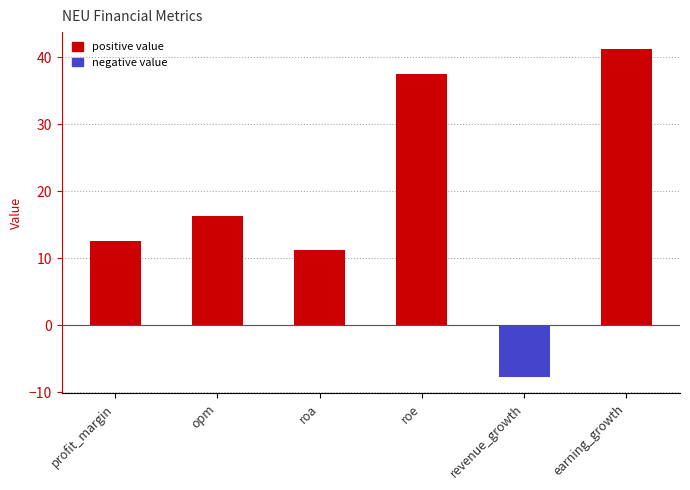

What is the label of the 5th bar from the right?

opm